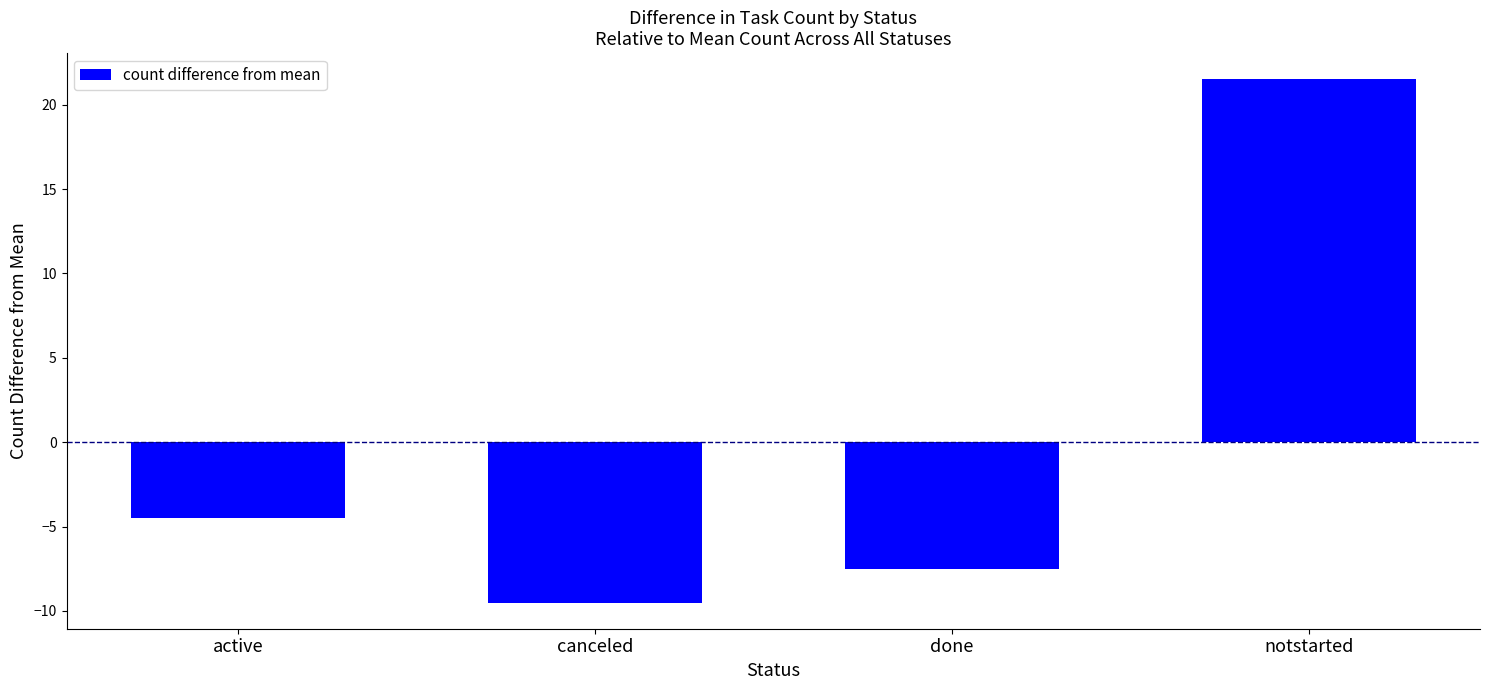

What is the difference between the values at active and canceled?

5.0